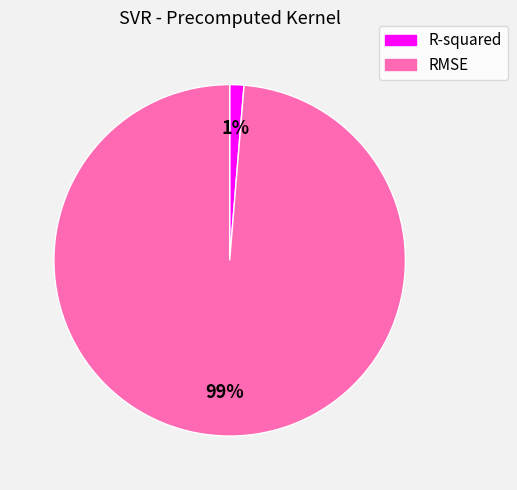

Rank the categories by value from lowest to highest.

R-squared, RMSE